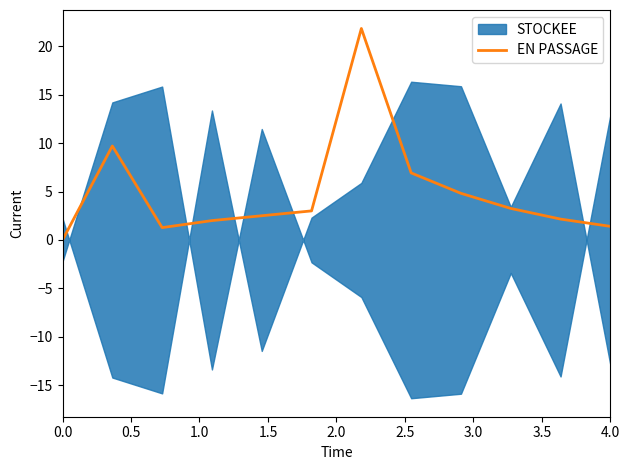

What is the highest value of the EN PASSAGE series?

21.8